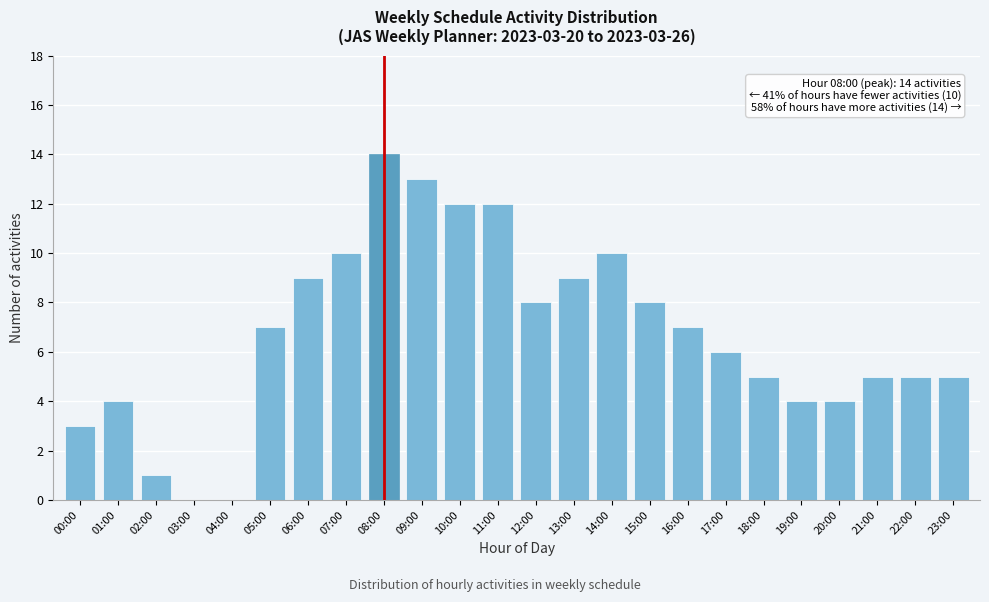

Reading left to right, list all the values displayed in this chart.

00:00=3	01:00=4	02:00=1	03:00=0	04:00=0	05:00=7	06:00=9	07:00=10	08:00=14	09:00=13	10:00=12	11:00=12	12:00=8	13:00=9	14:00=10	15:00=8	16:00=7	17:00=6	18:00=5	19:00=4	20:00=4	21:00=5	22:00=5	23:00=5